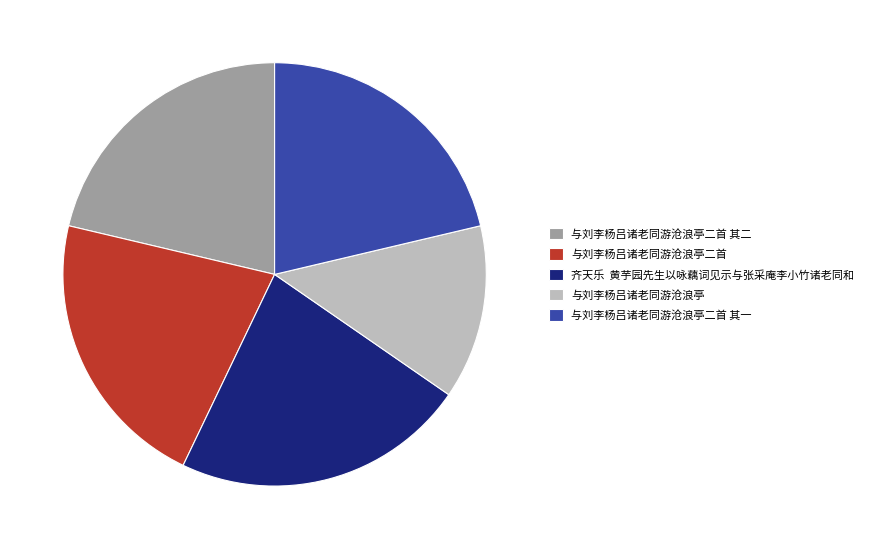

Is there a majority slice in this chart?

No